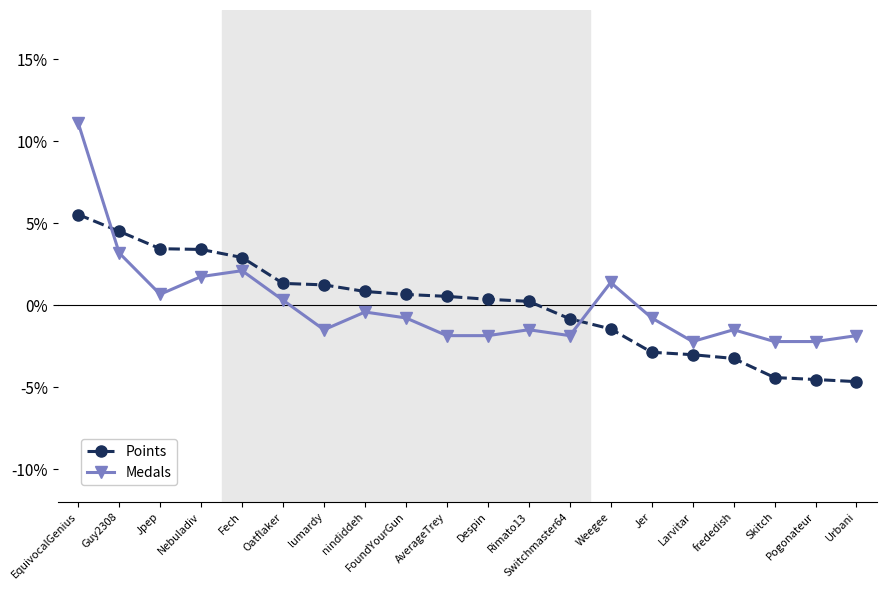

How many distinct data groups are displayed?

2